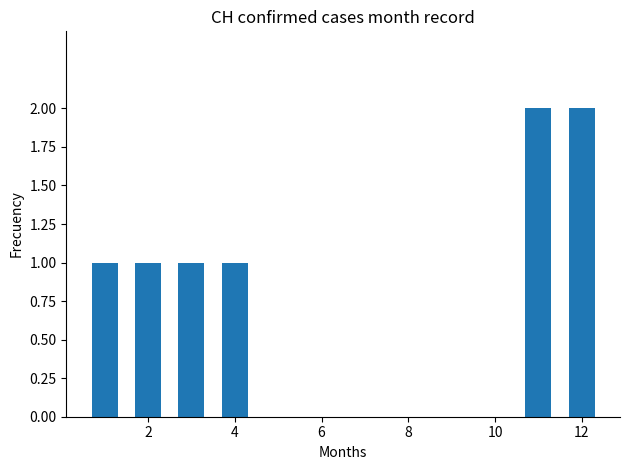

What is the sum of all values?

8